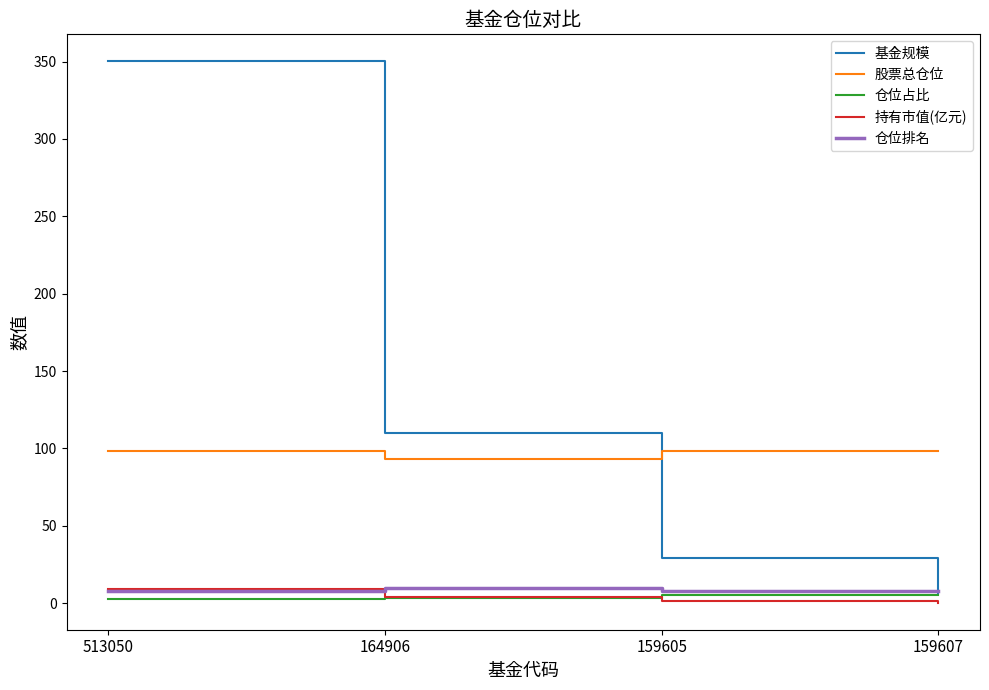

Which category has the highest value in the 基金规模 series?

513050